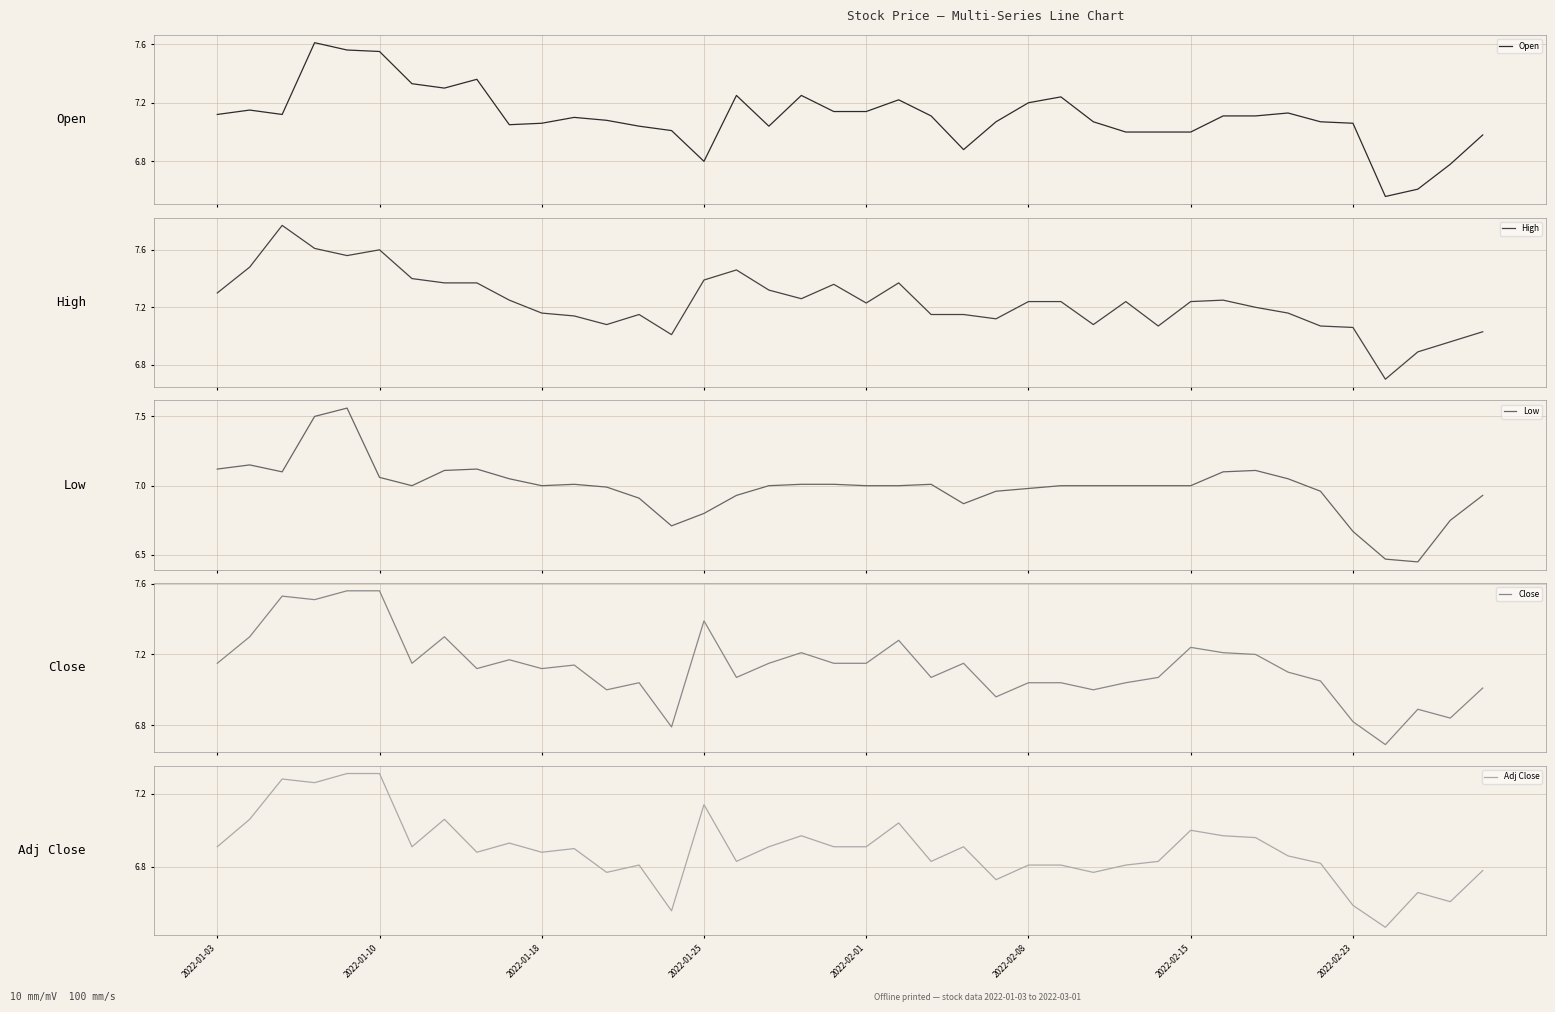

Reading left to right, list all the values displayed in this chart.

Open: 7.1	7.2	7.1	7.6	7.6	7.5	7.3	7.3	7.4	7.0	7.1	7.1	7.1	7.0	7.0	6.8	7.2	7.0	7.2	7.1	7.1	7.2	7.1	6.9	7.1	7.2	7.2	7.1	7.0	7.0	7.0	7.1	7.1	7.1	7.1	7.1	6.6	6.6	6.8	7.0
High: 7.3	7.5	7.8	7.6	7.6	7.6	7.4	7.4	7.4	7.2	7.2	7.1	7.1	7.2	7.0	7.4	7.5	7.3	7.3	7.4	7.2	7.4	7.2	7.2	7.1	7.2	7.2	7.1	7.2	7.1	7.2	7.2	7.2	7.2	7.1	7.1	6.7	6.9	7.0	7.0
Low: 7.1	7.2	7.1	7.5	7.6	7.1	7.0	7.1	7.1	7.0	7.0	7.0	7.0	6.9	6.7	6.8	6.9	7.0	7.0	7.0	7.0	7.0	7.0	6.9	7.0	7.0	7.0	7.0	7.0	7.0	7.0	7.1	7.1	7.0	7.0	6.7	6.5	6.5	6.8	6.9
Close: 7.2	7.3	7.5	7.5	7.6	7.6	7.2	7.3	7.1	7.2	7.1	7.1	7.0	7.0	6.8	7.4	7.1	7.2	7.2	7.2	7.2	7.3	7.1	7.2	7.0	7.0	7.0	7.0	7.0	7.1	7.2	7.2	7.2	7.1	7.0	6.8	6.7	6.9	6.8	7.0
Adj Close: 6.9	7.1	7.3	7.3	7.3	7.3	6.9	7.1	6.9	6.9	6.9	6.9	6.8	6.8	6.6	7.1	6.8	6.9	7.0	6.9	6.9	7.0	6.8	6.9	6.7	6.8	6.8	6.8	6.8	6.8	7.0	7.0	7.0	6.9	6.8	6.6	6.5	6.7	6.6	6.8